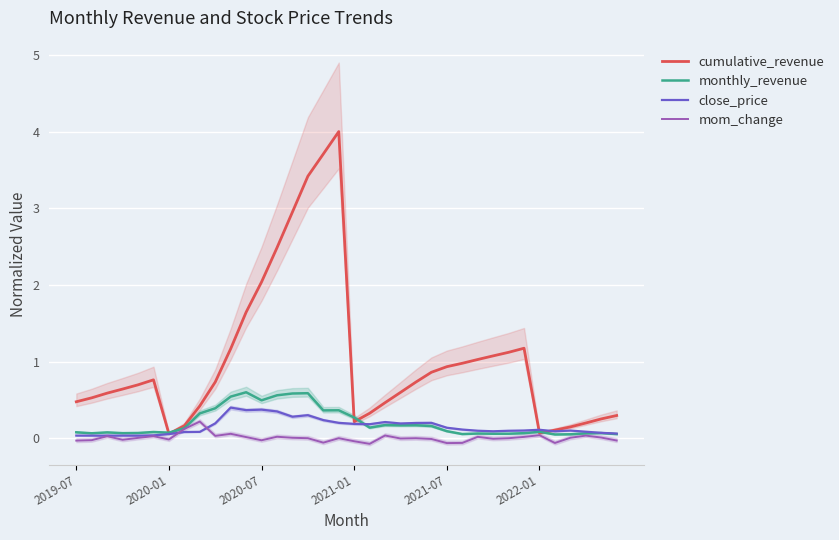

Is it true that cumulative_revenue equals 0.2 at 2021-01?

True